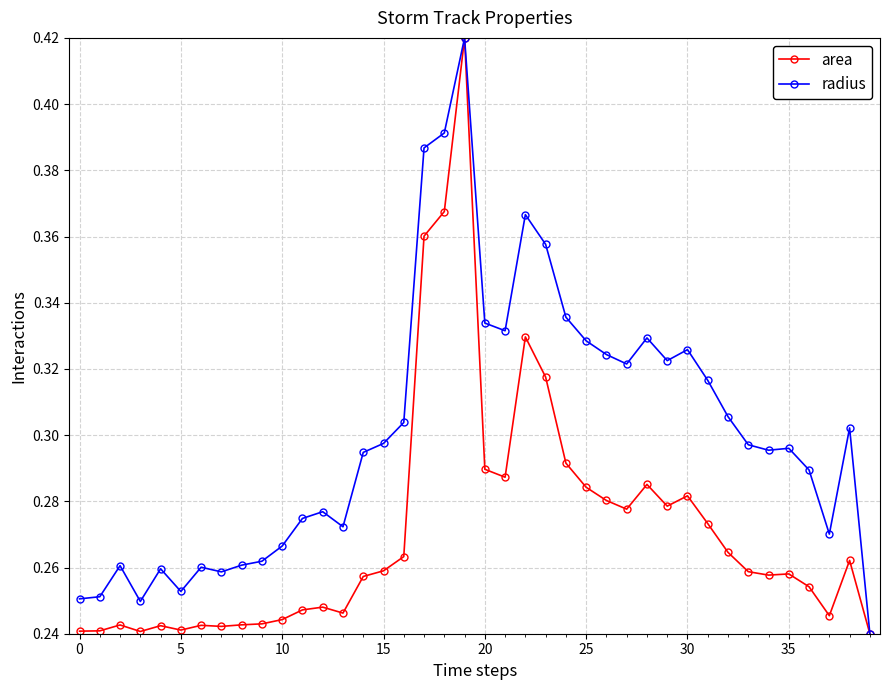

Which series has the largest total across all categories?

radius